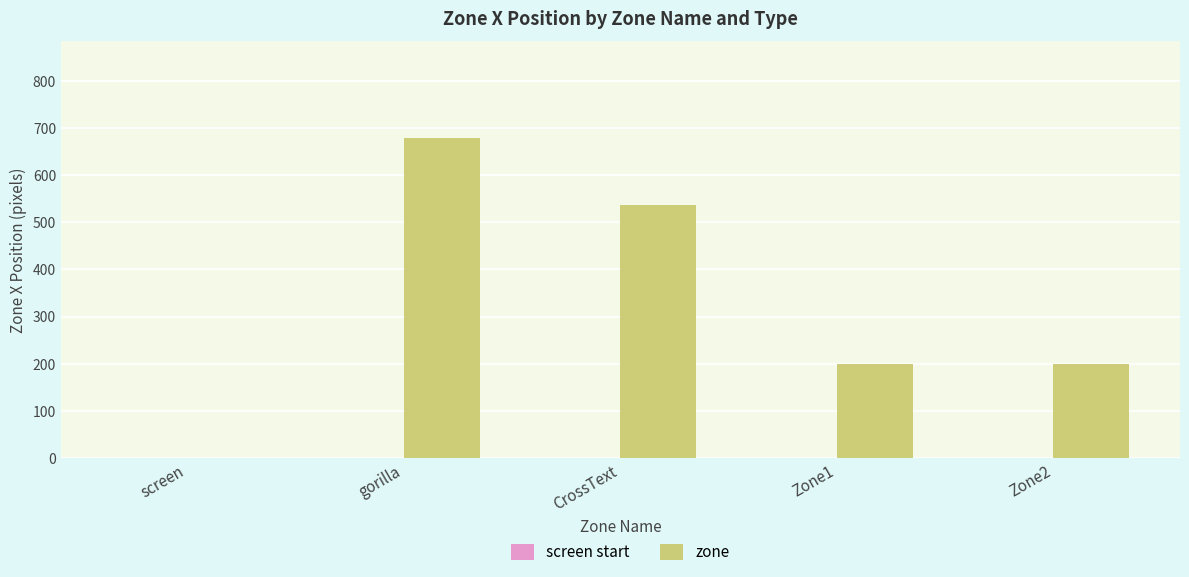

Is it true that the value at Zone1 is 200?

True